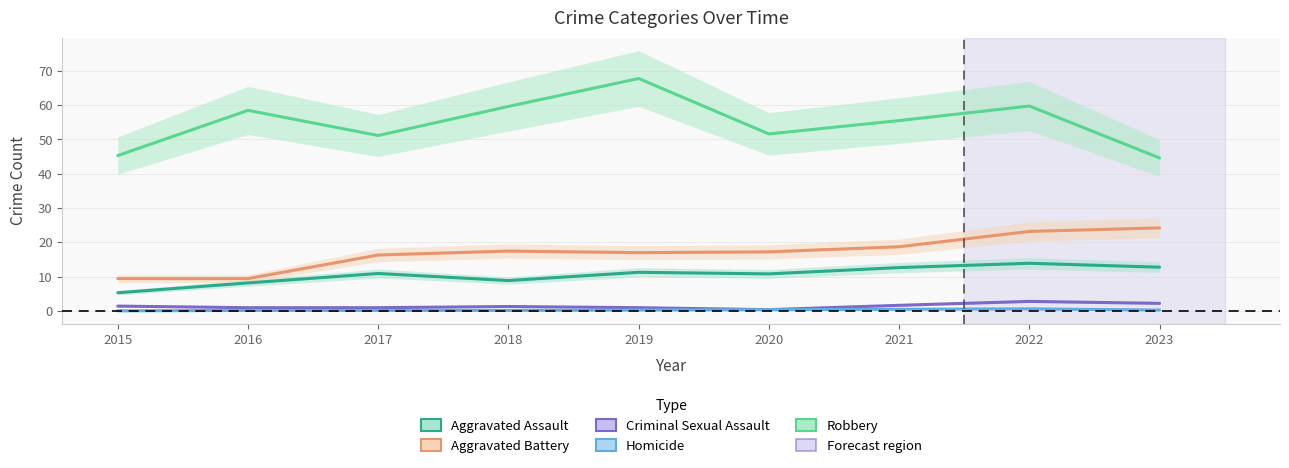

How many data points in Aggravated Battery are less than 17?

4